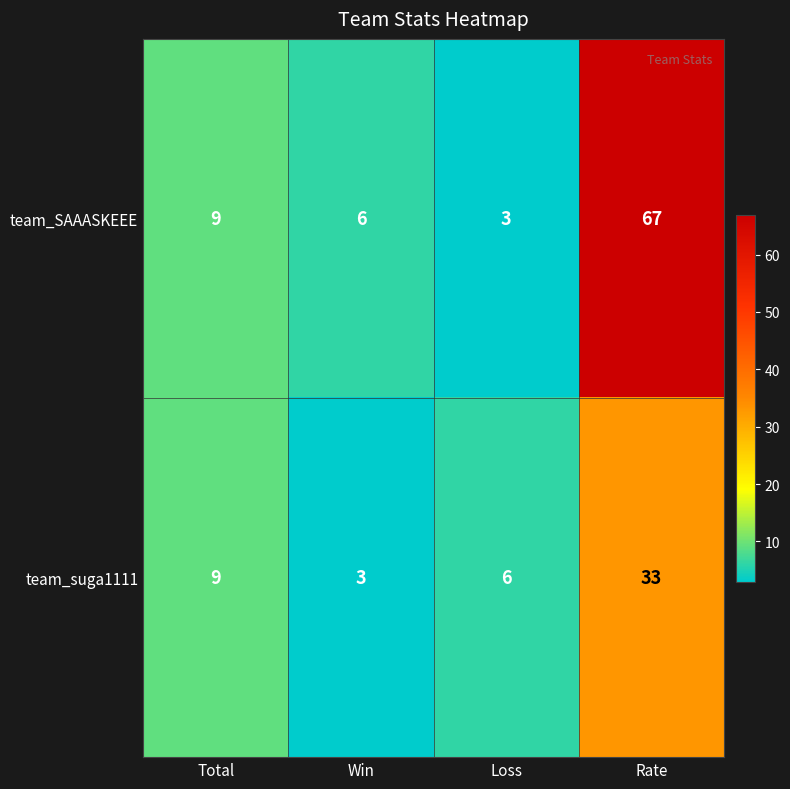

How many data points in team_suga1111 are less than 9?

2